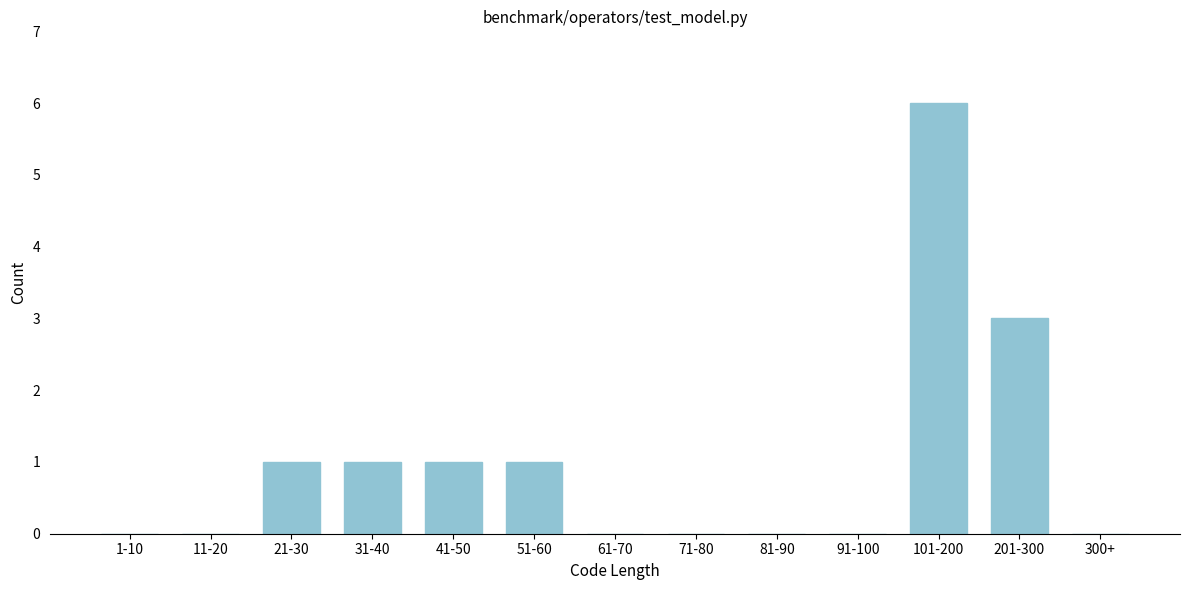

Reading right to left, what are all the values shown in this chart?

300+=0	201-300=3	101-200=6	91-100=0	81-90=0	71-80=0	61-70=0	51-60=1	41-50=1	31-40=1	21-30=1	11-20=0	1-10=0